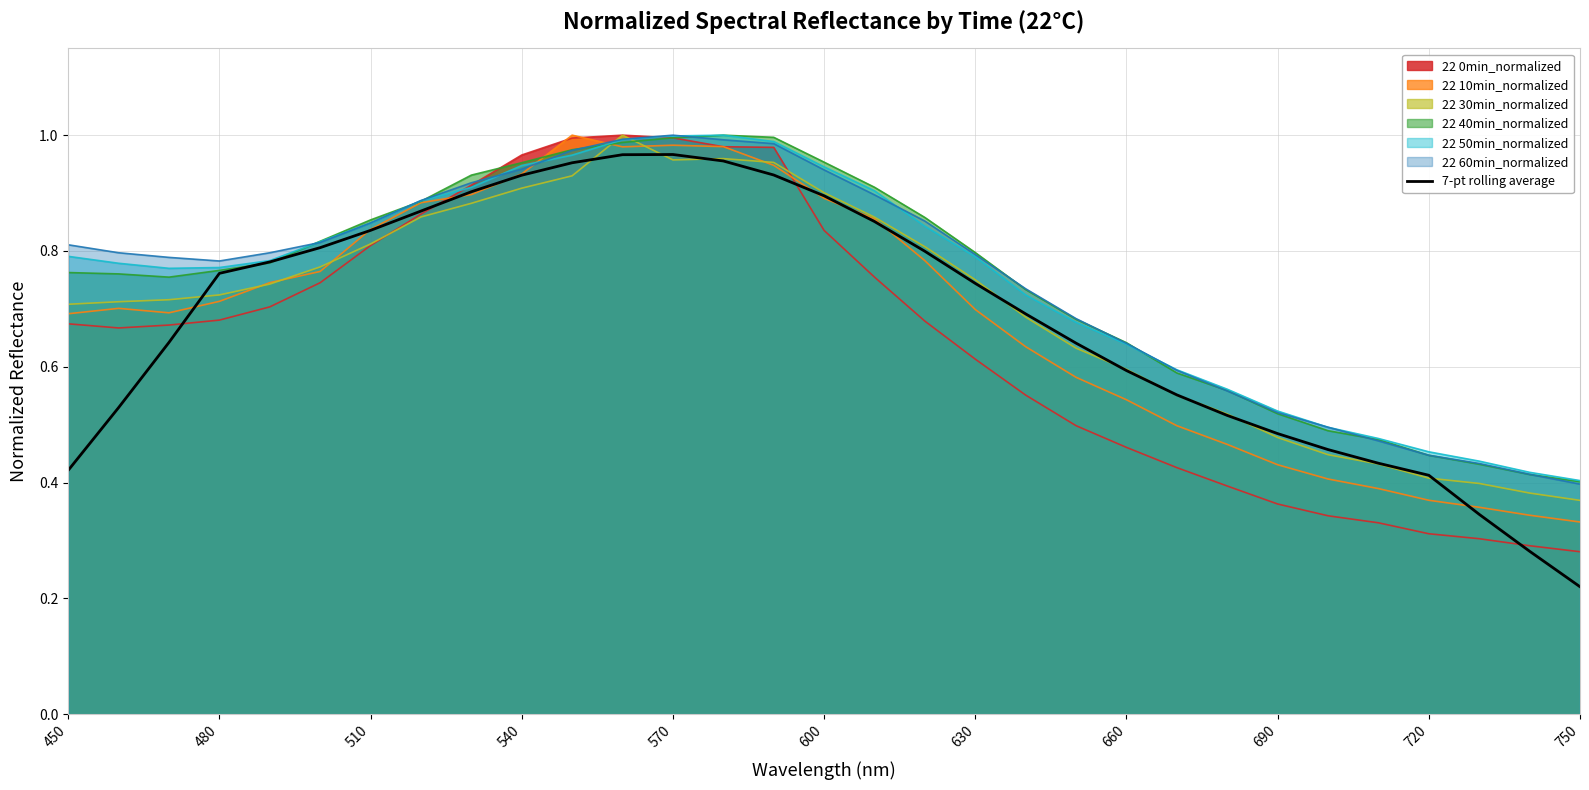

What is the value of the 24th point from the left?

0.5